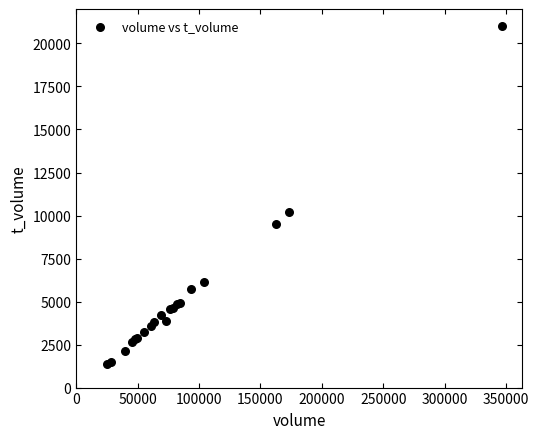

What Y value in the scatter plot is closest to 11183?

10230